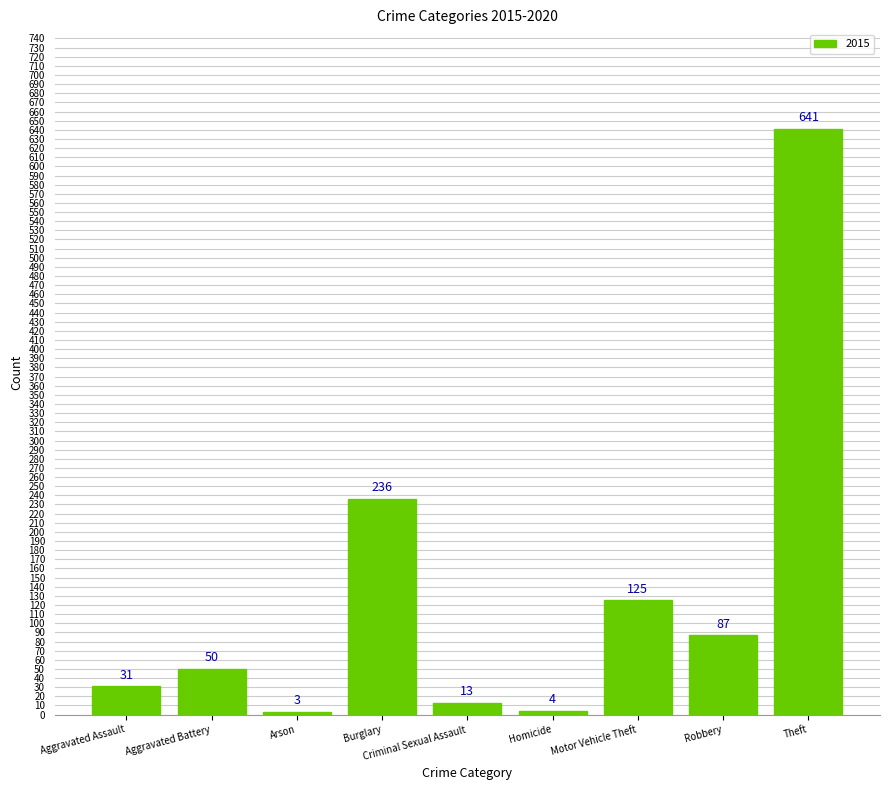

Which category has the highest value across all series?

Theft